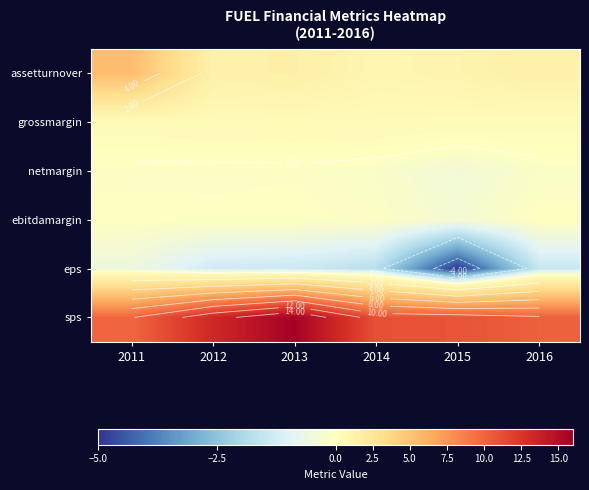

At which label does netmargin reach its minimum?

2015